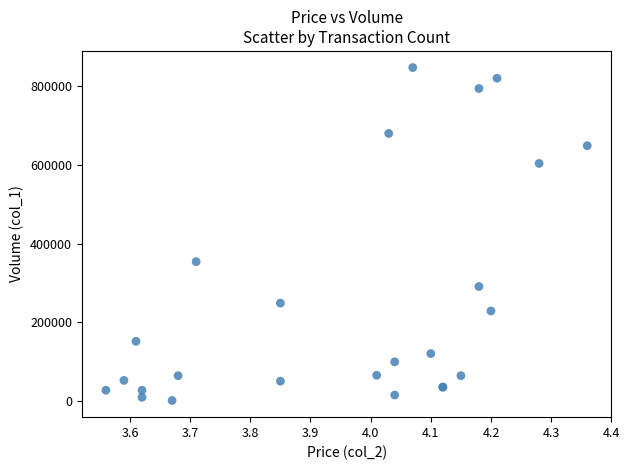

What Y value in the scatter plot is closest to 424000?

354000